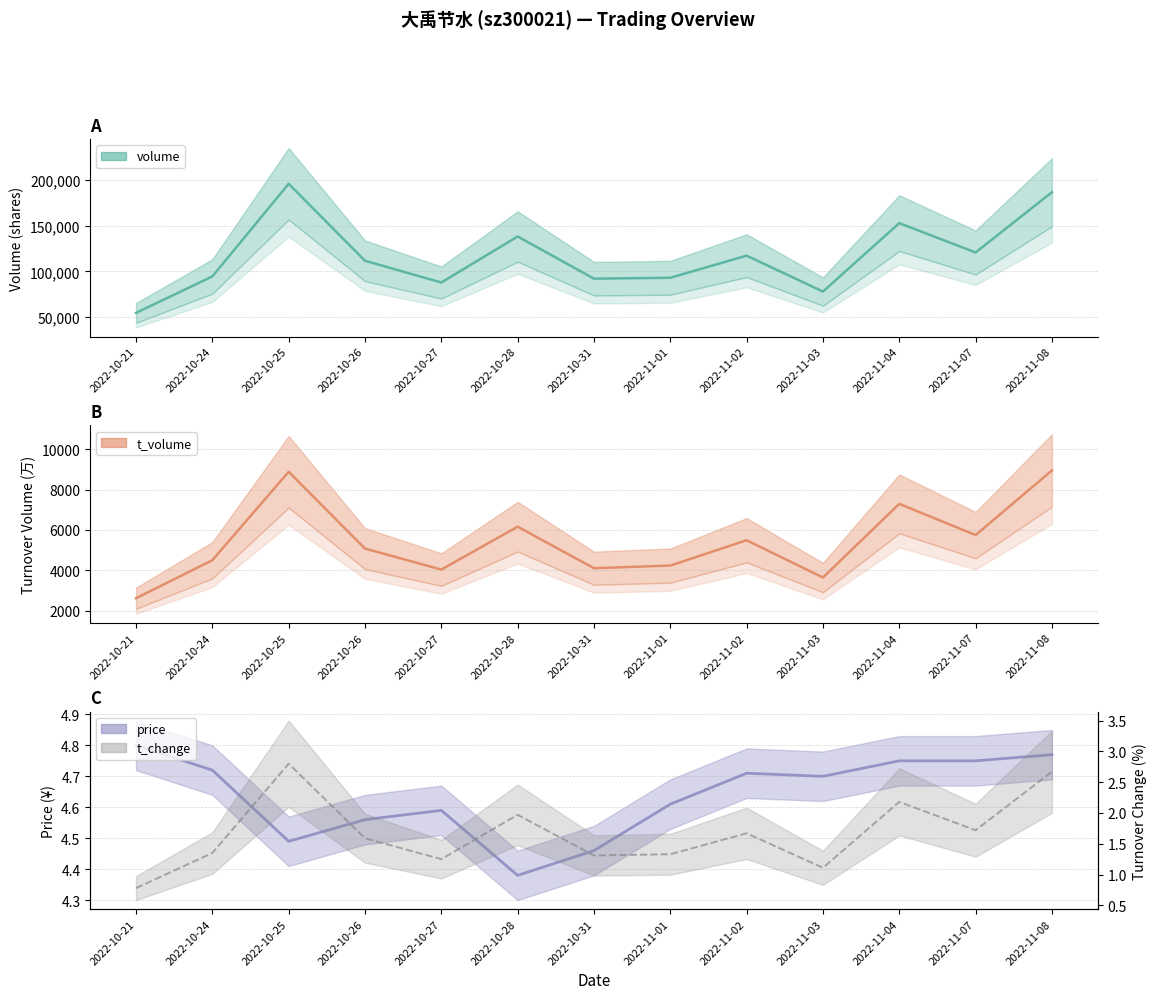

What is the greatest value displayed?

196227.0